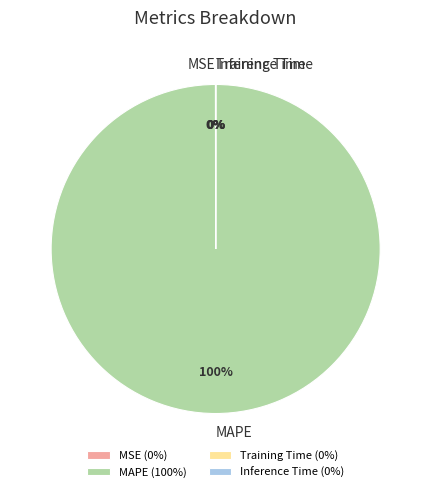

True or false: MAPE accounts for 93% of the total.

False